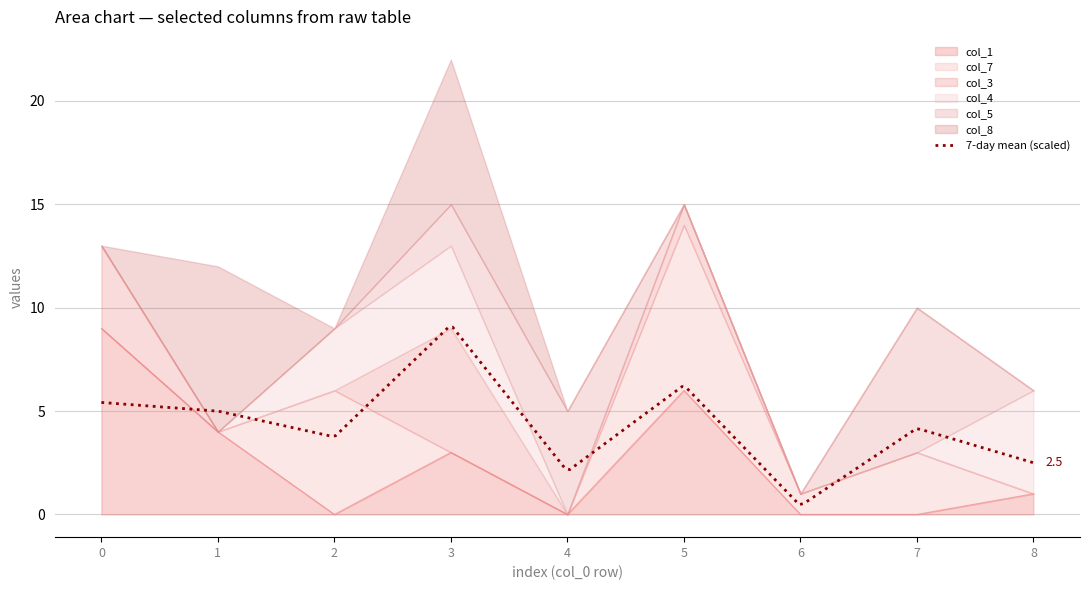

Is it true that col_1 equals 3 at 6?

False